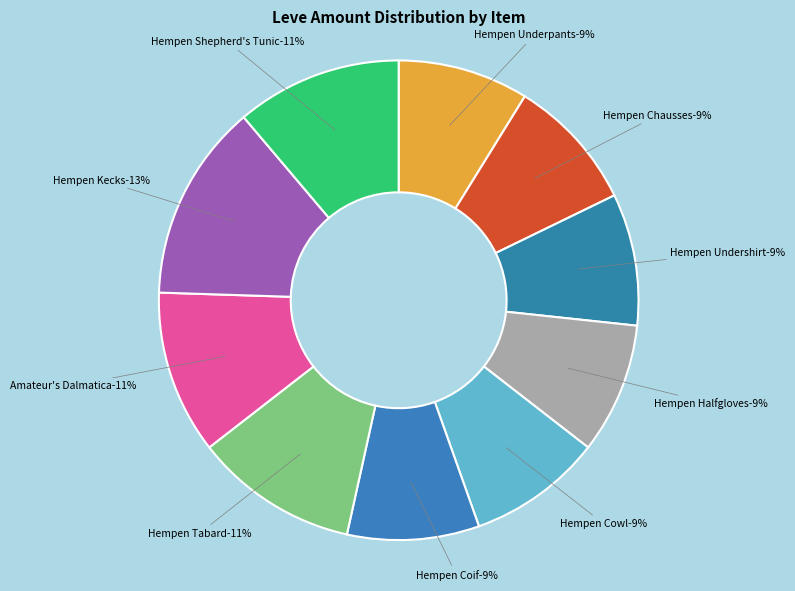

Rank the categories by value from highest to lowest.

Hempen Kecks, Hempen Shepherd's Tunic, Hempen Tabard, Amateur's Dalmatica, Hempen Cowl, Hempen Chausses, Hempen Undershirt, Hempen Coif, Hempen Underpants, Hempen Halfgloves